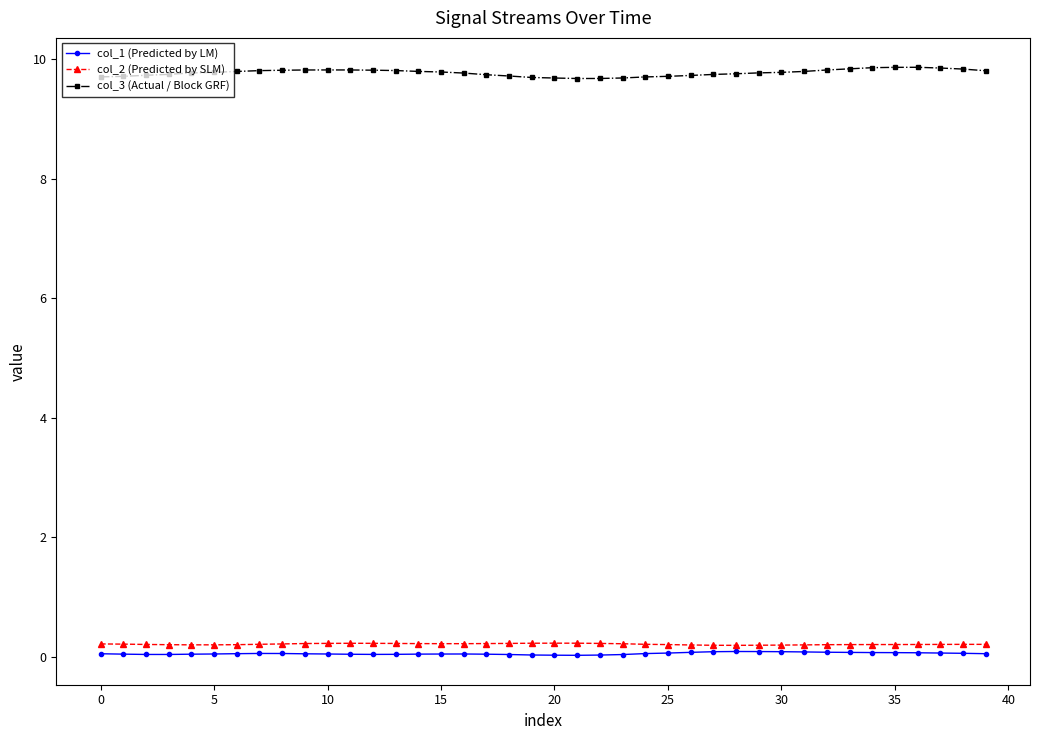

What is the maximum value shown in the chart?

9.9